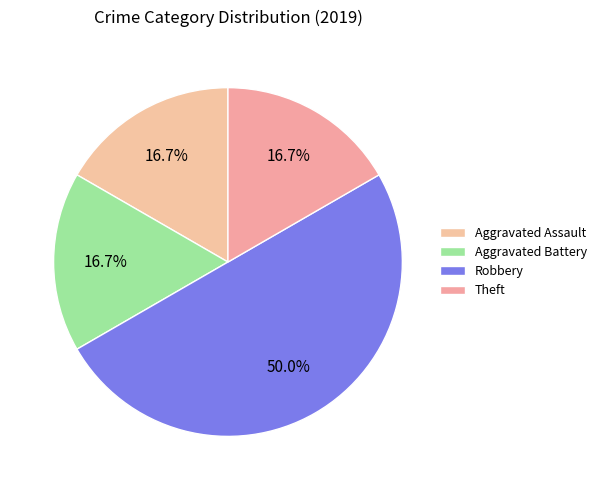

How many segments does this pie chart have?

4